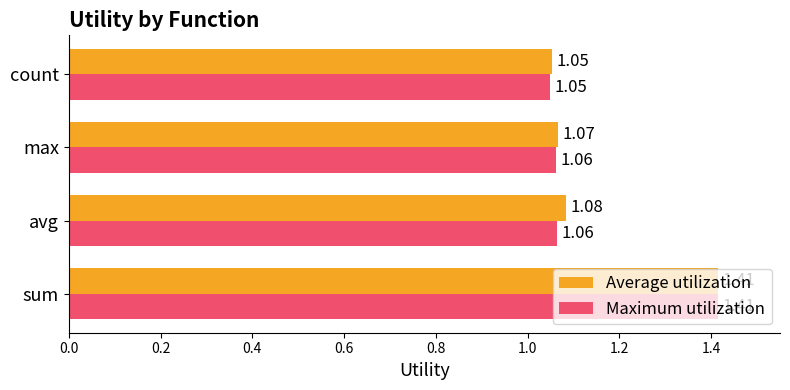

How many Maximum utilization values are between 1 and 2?

4